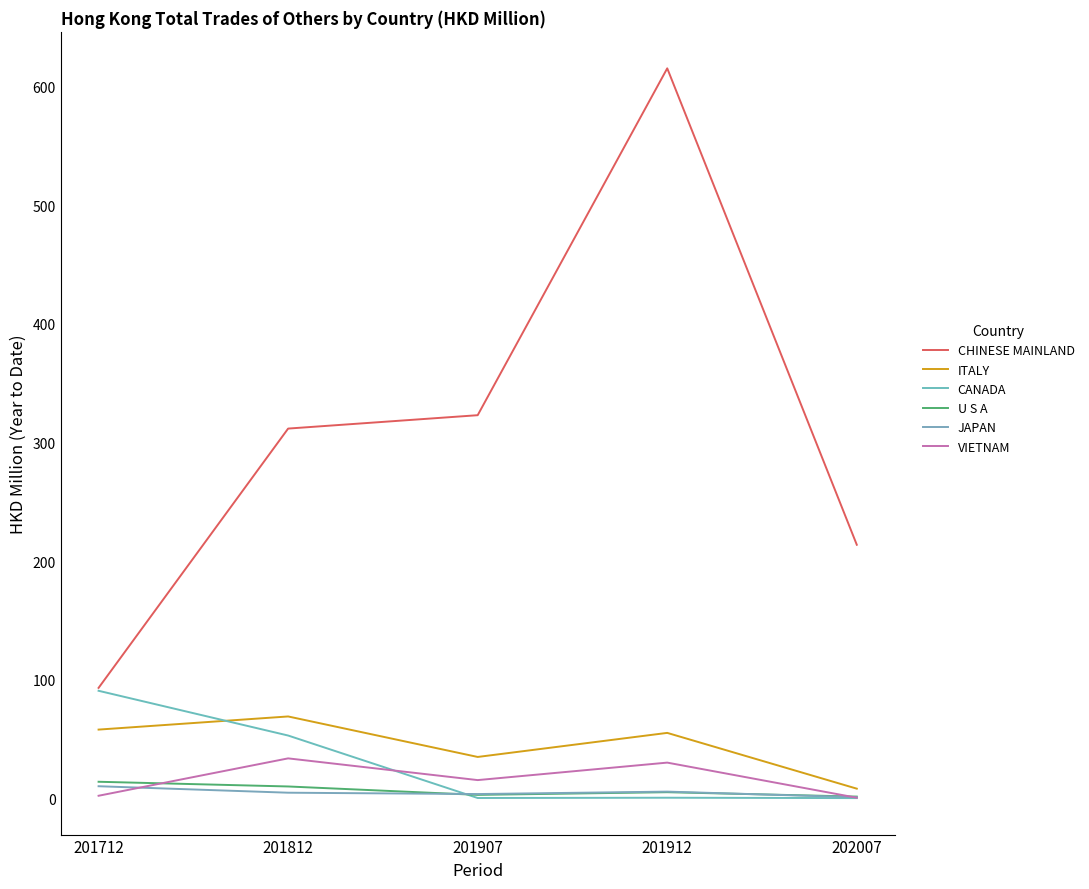

True or false: CHINESE MAINLAND has more than 0 interior local peaks.

True